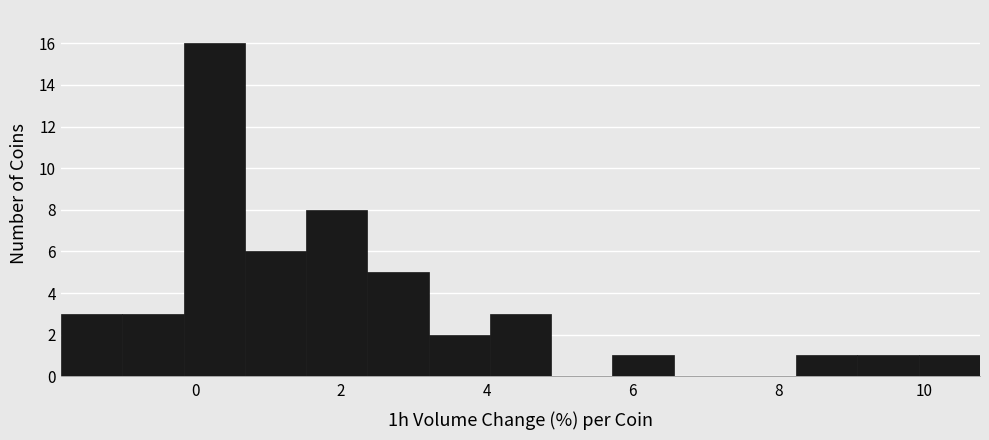

What is the height of the bar covering 2.4 to 3.2 on the x-axis? Neither the bar edges nor the heights are printed on the chart, so give them approximately, as read against the axes.

5